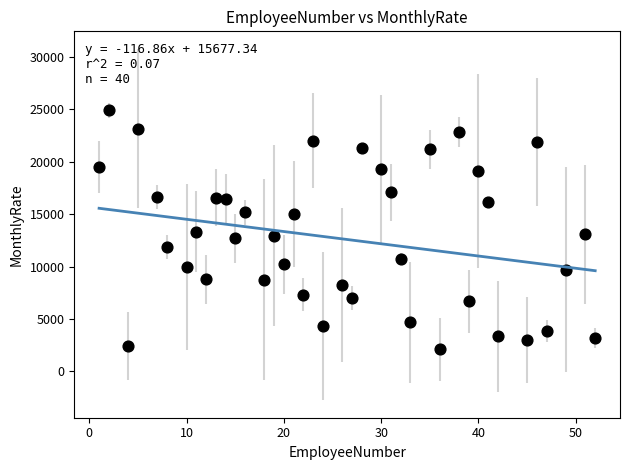

What is the range of Y values (max minus min)?

22813